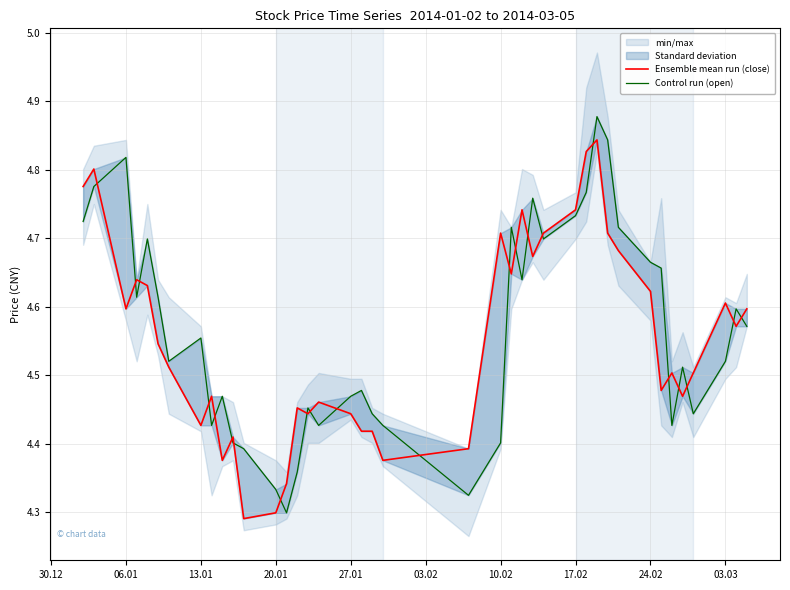

Does the chart have visible grid lines?

Yes